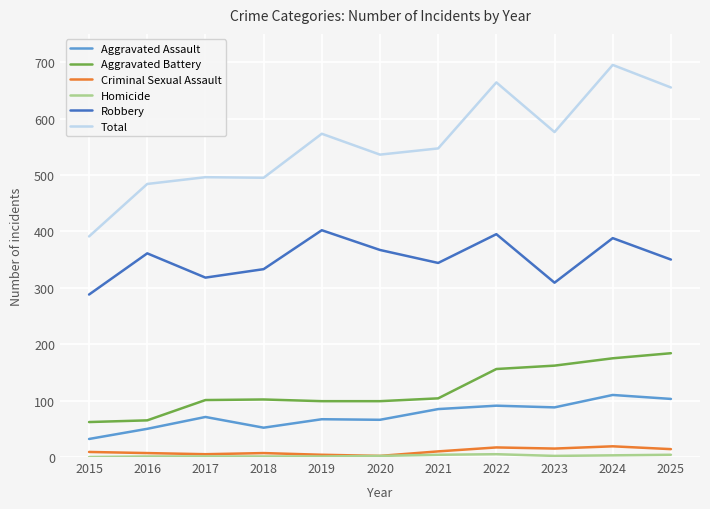

Which series has the widest spread of values?

Total